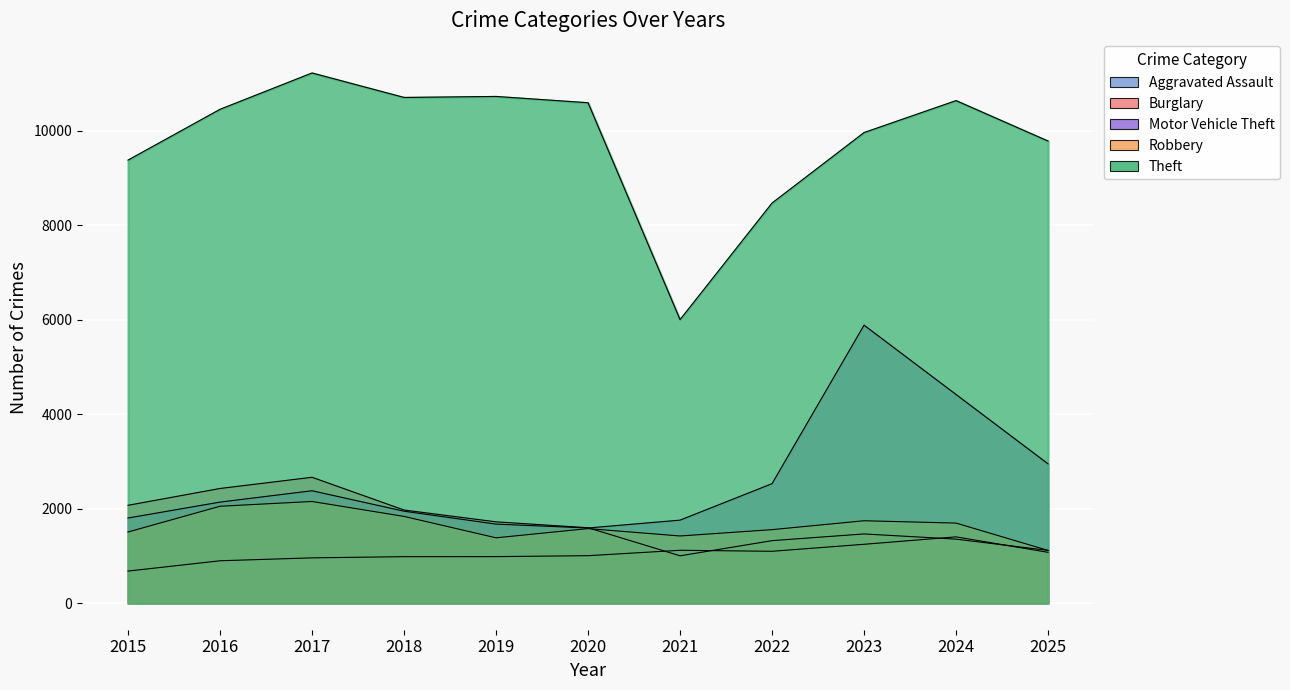

Does the chart display data point markers on the line(s)?

No